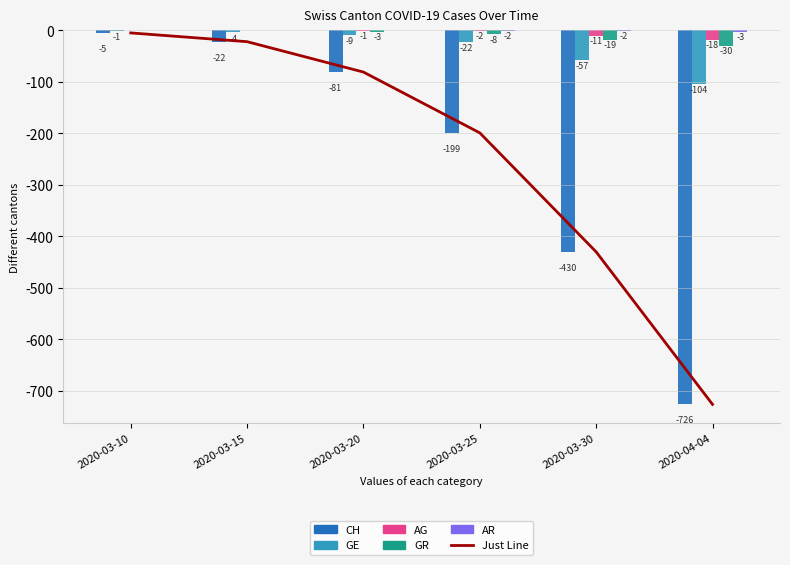

The value of CH at 2020-03-25 is -199. True or false?

True